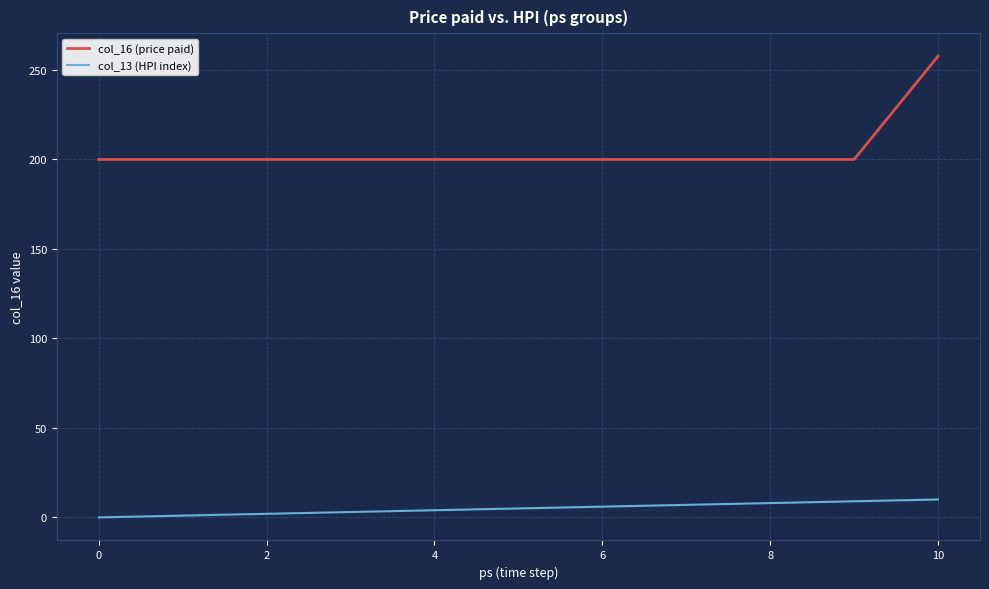

True or false: col_16 (price paid) and col_13 (HPI index) cross at least once.

False